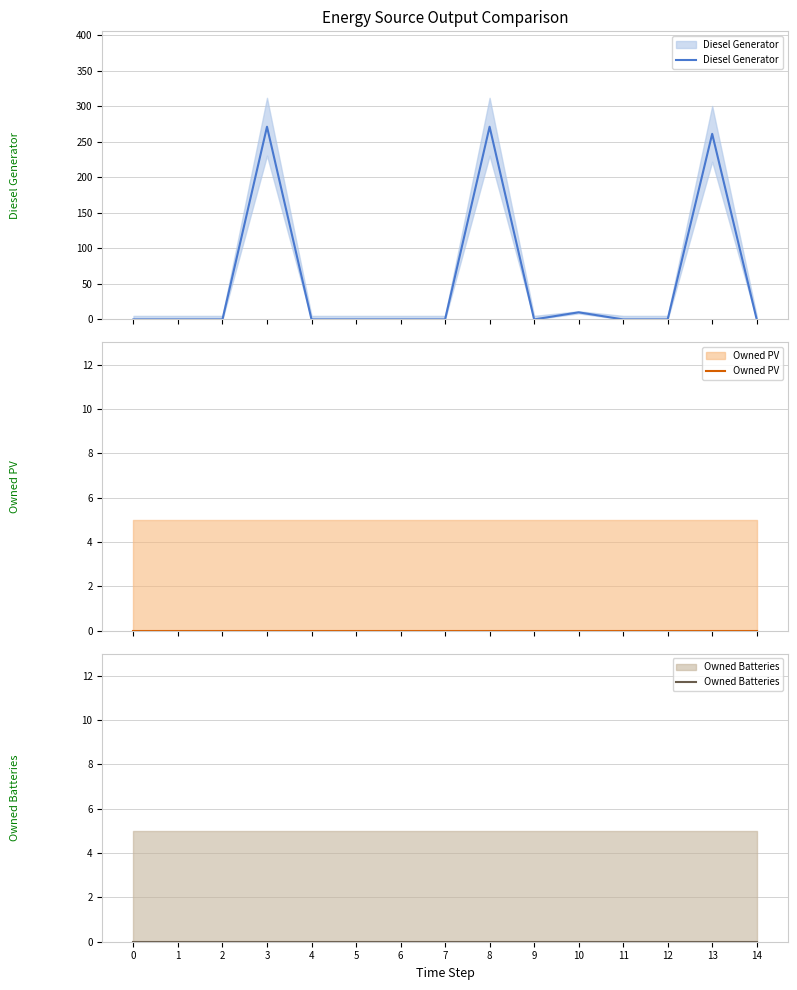

Rank the categories by Owned PV value from highest to lowest.

0, 1, 2, 3, 4, 5, 6, 7, 8, 9, 10, 11, 12, 13, 14